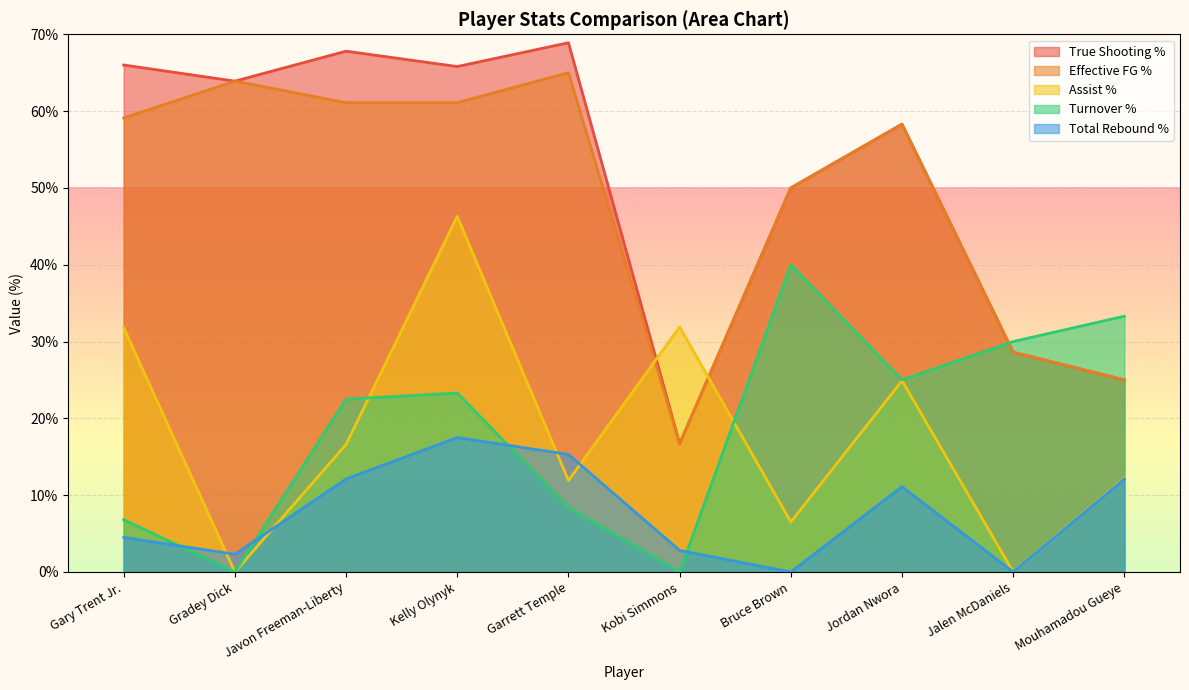

True or false: Turnover Percentage and Total Rebound Percentage intersect in this chart.

True